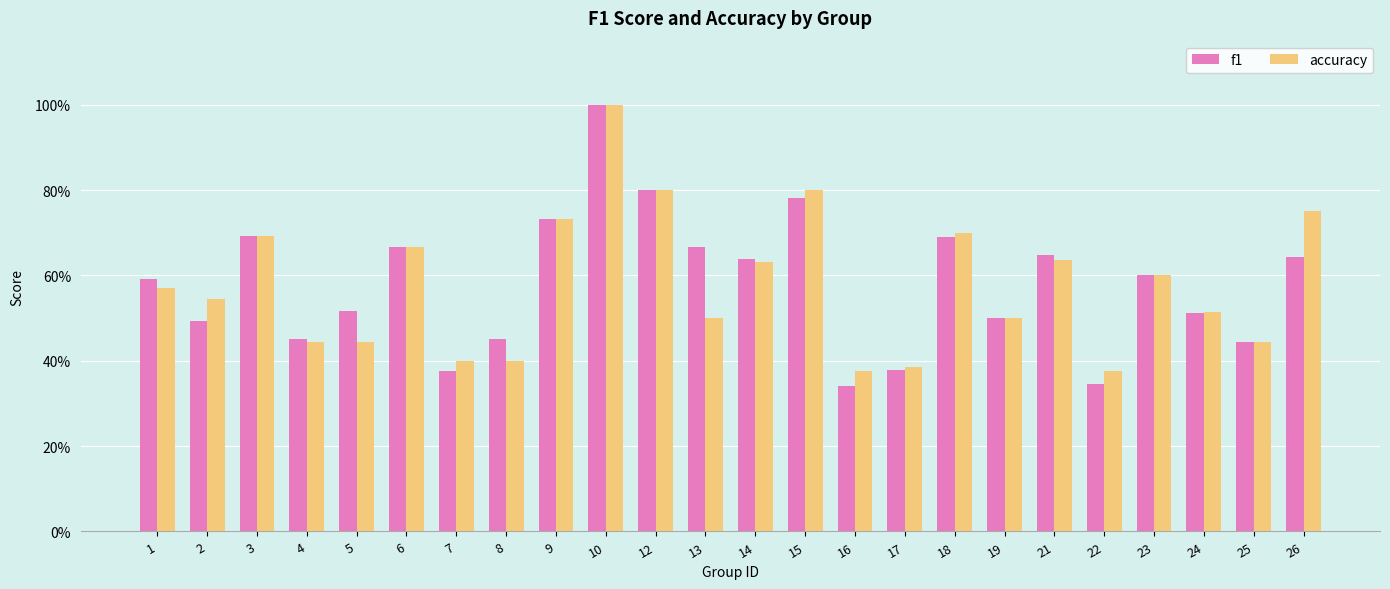

What is the difference between the maximum and second lowest values in the accuracy series?

0.6